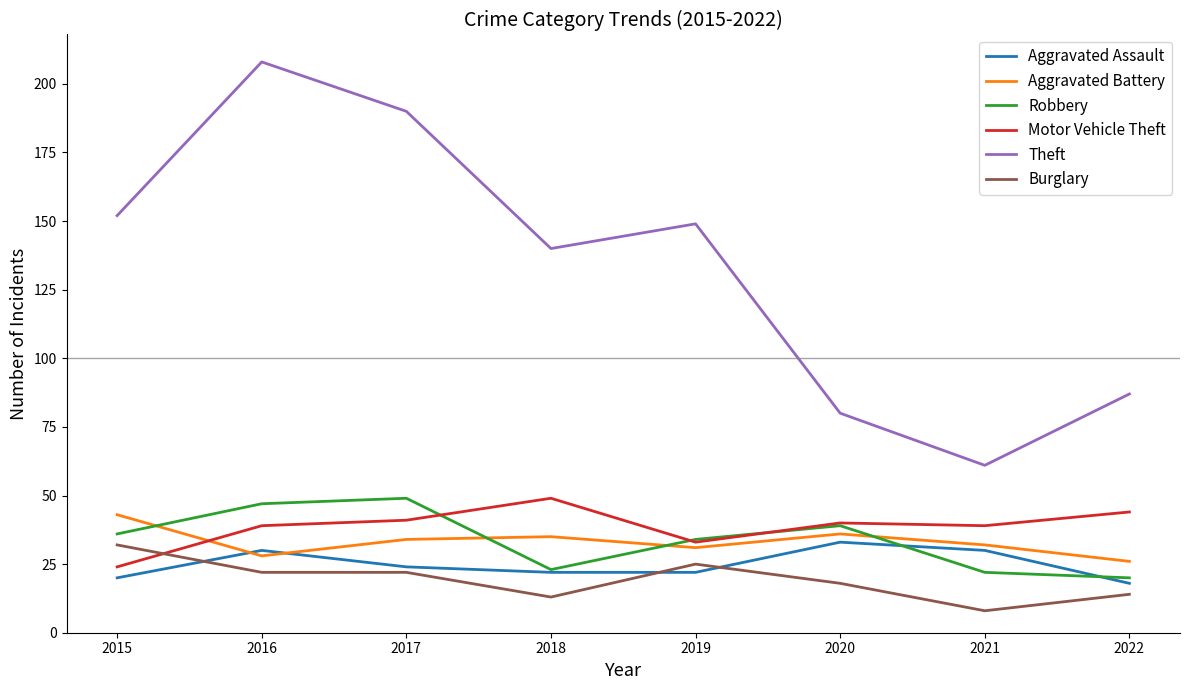

True or false: Burglary has more than 2 interior local peaks.

False